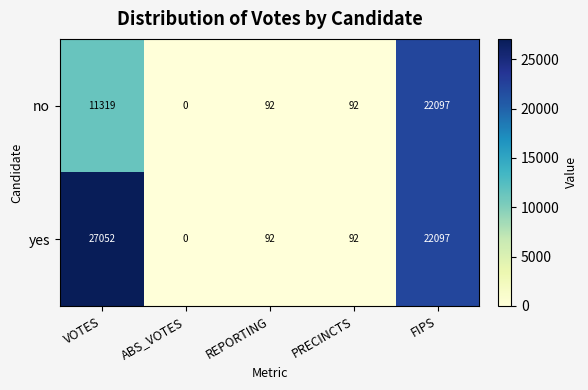

The no series shows 5695 at VOTES. True or false?

False